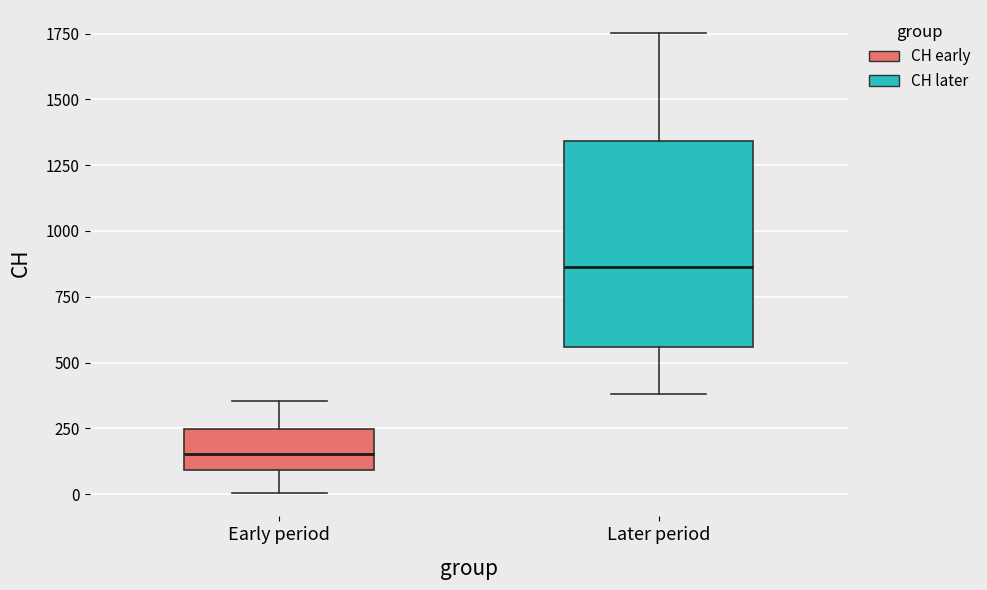

Reading left to right, transcribe this box plot: for each box, give where its median line is, the range the box spans, and where its two whiskers end, as read against the y-axis. The values are not printed on the chart, so give them approximately, as read against the axis.

Early period: median 150, box 100 to 250, whiskers 0 to 350
Later period: median 850, box 550 to 1350, whiskers 400 to 1750